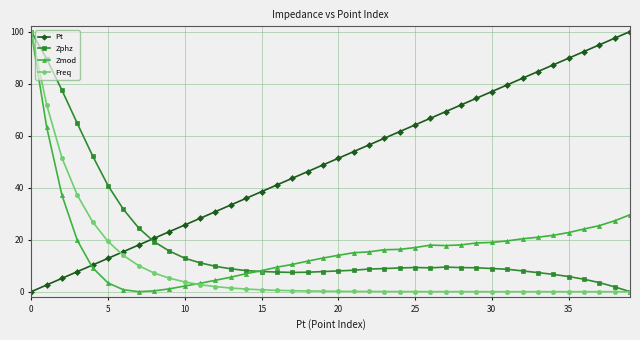

True or false: Pt and Zmod intersect in this chart.

True